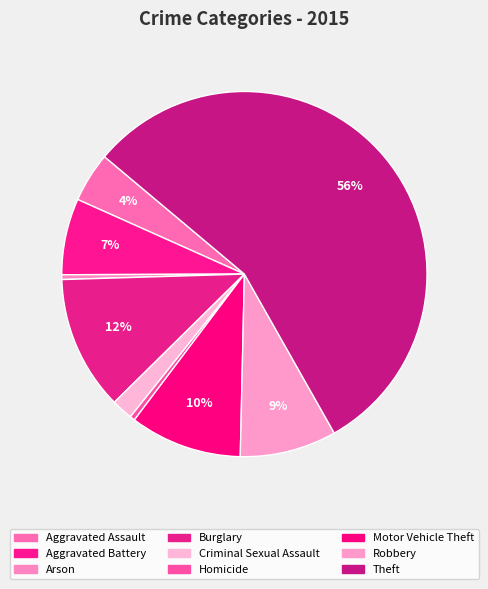

How many segments does this pie chart have?

9